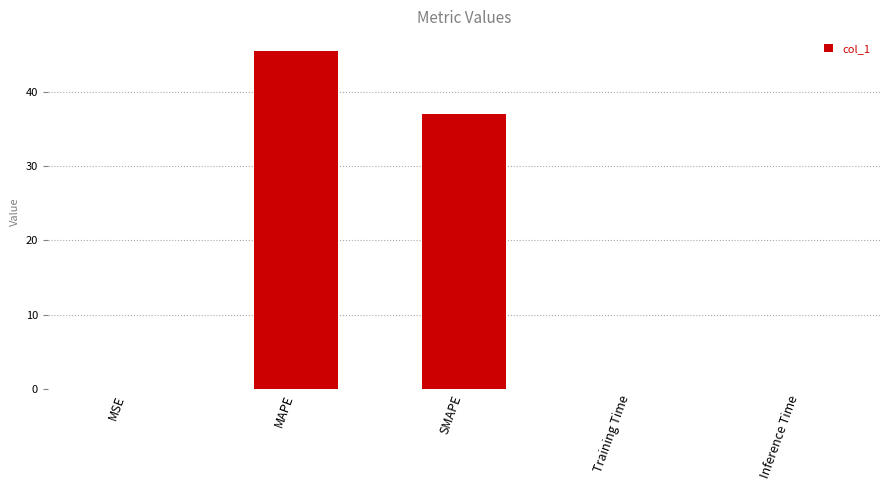

What is the greatest value displayed?

45.5